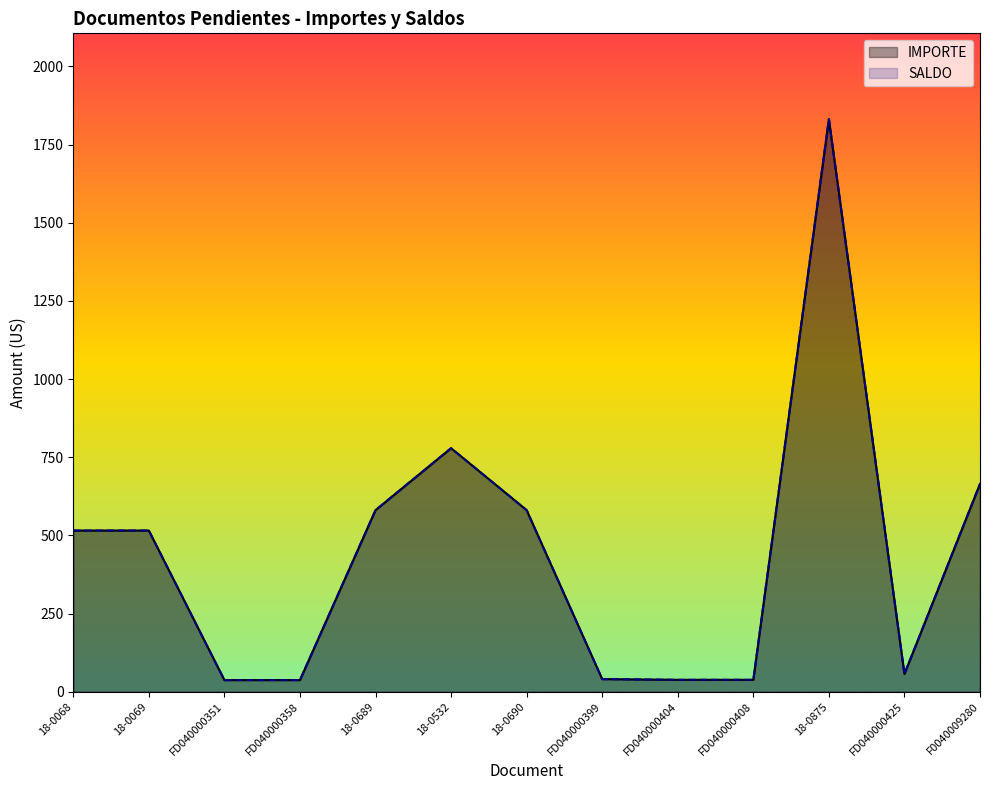

The IMPORTE series shows 664.6 at F0040009280. True or false?

True